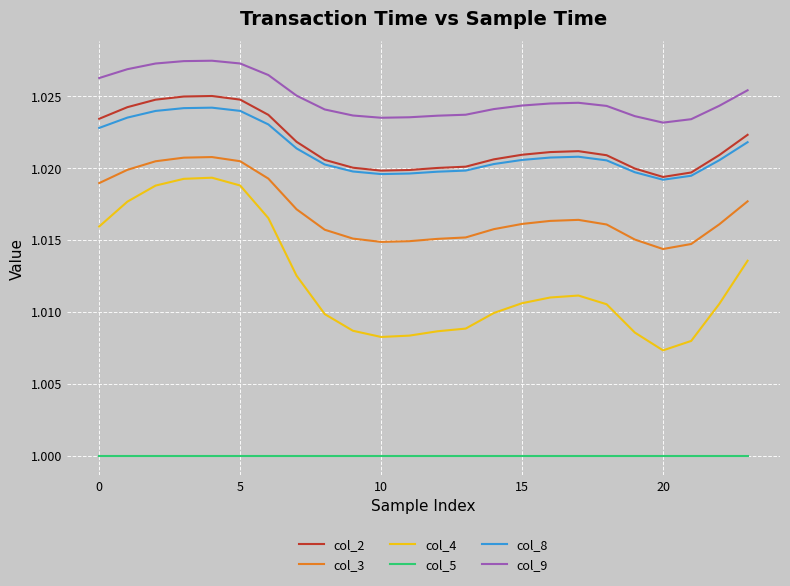

Which series has the largest total across all categories?

col_9